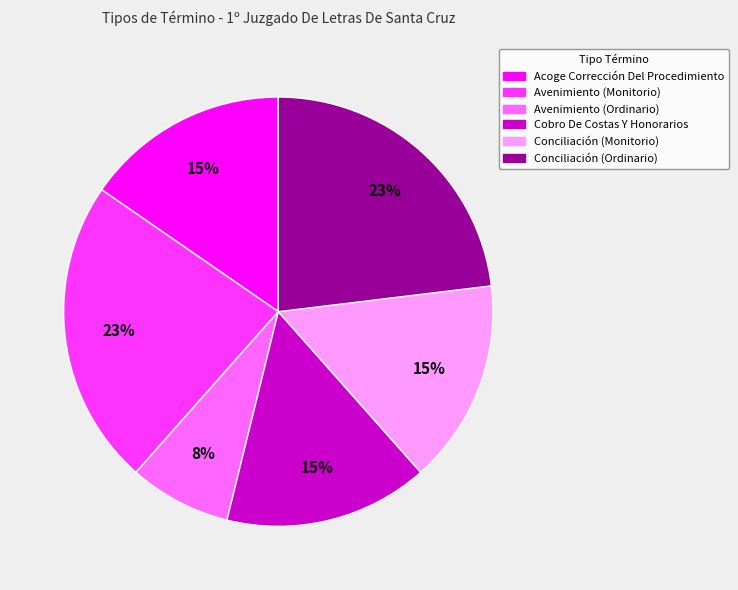

What is the ratio of the value at Conciliación (Monitorio) to the value at Cobro De Costas Y Honorarios?

1.0